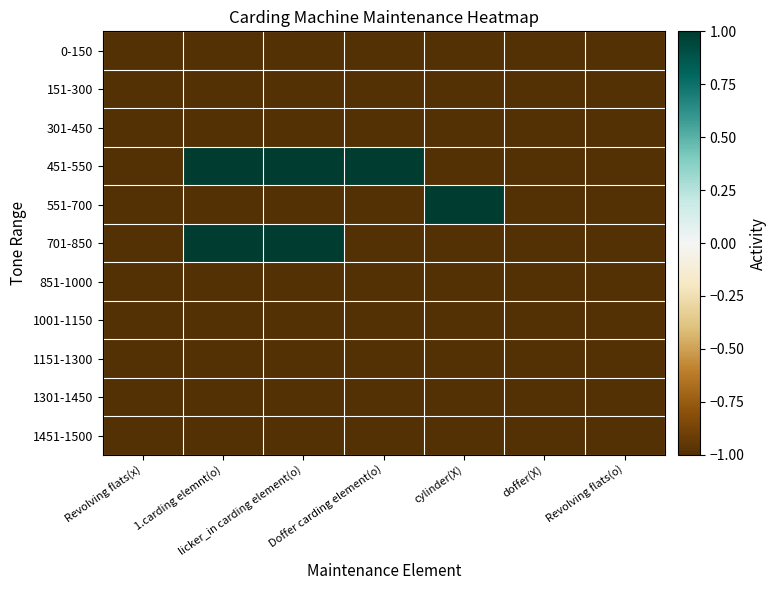

Which series has the largest total across all categories?

451-550